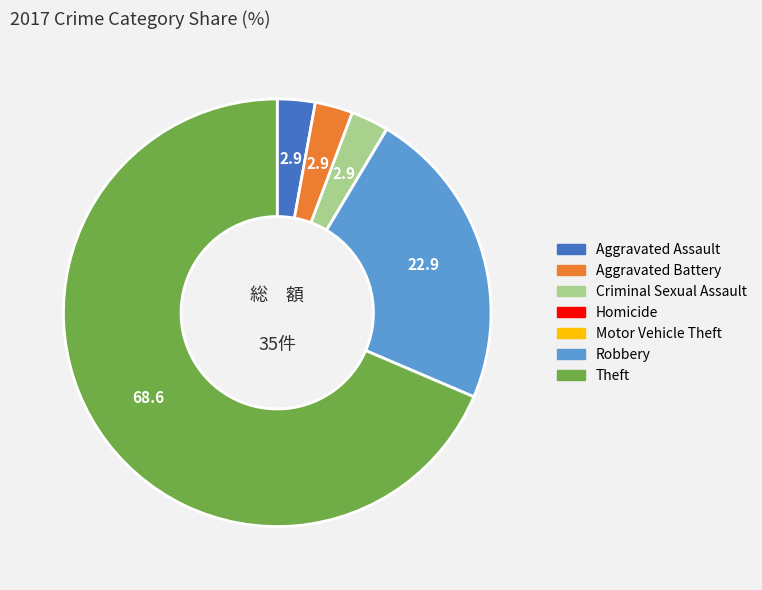

Which category has the biggest portion of the pie?

Theft